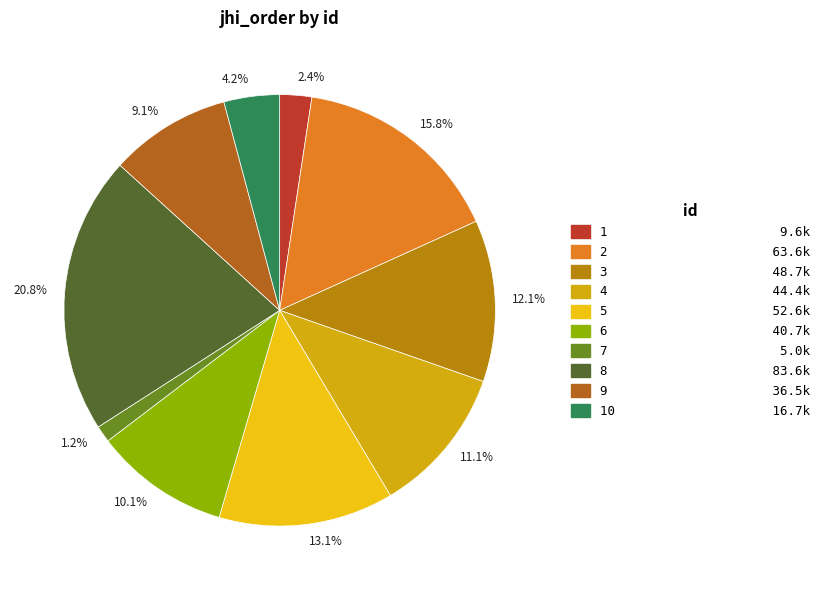

How many slices are in this pie chart?

10